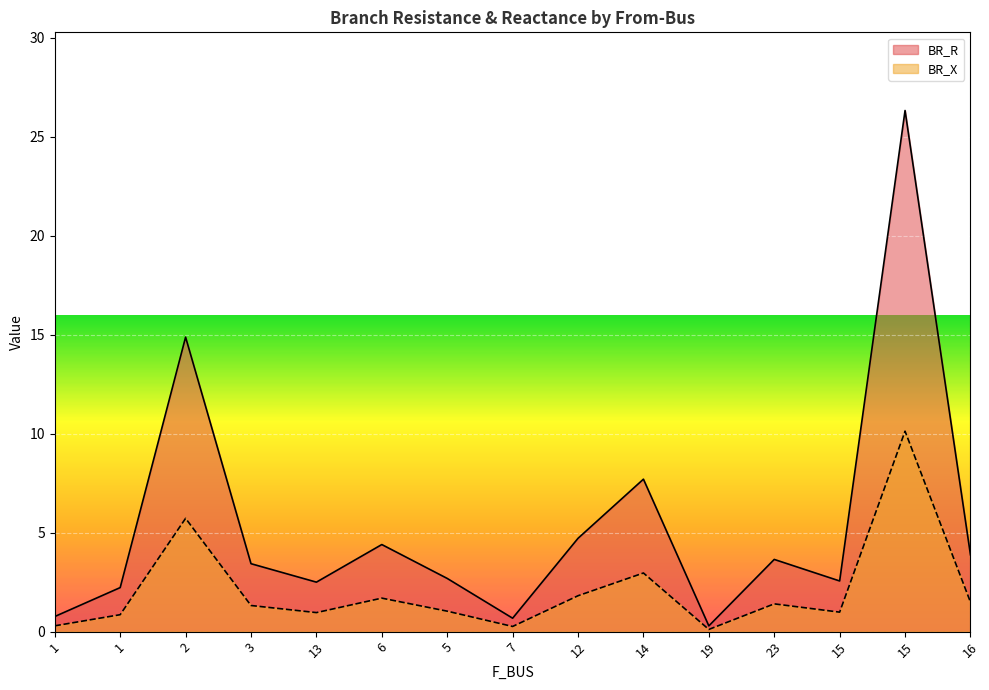

Count the number of categories in the chart.

15